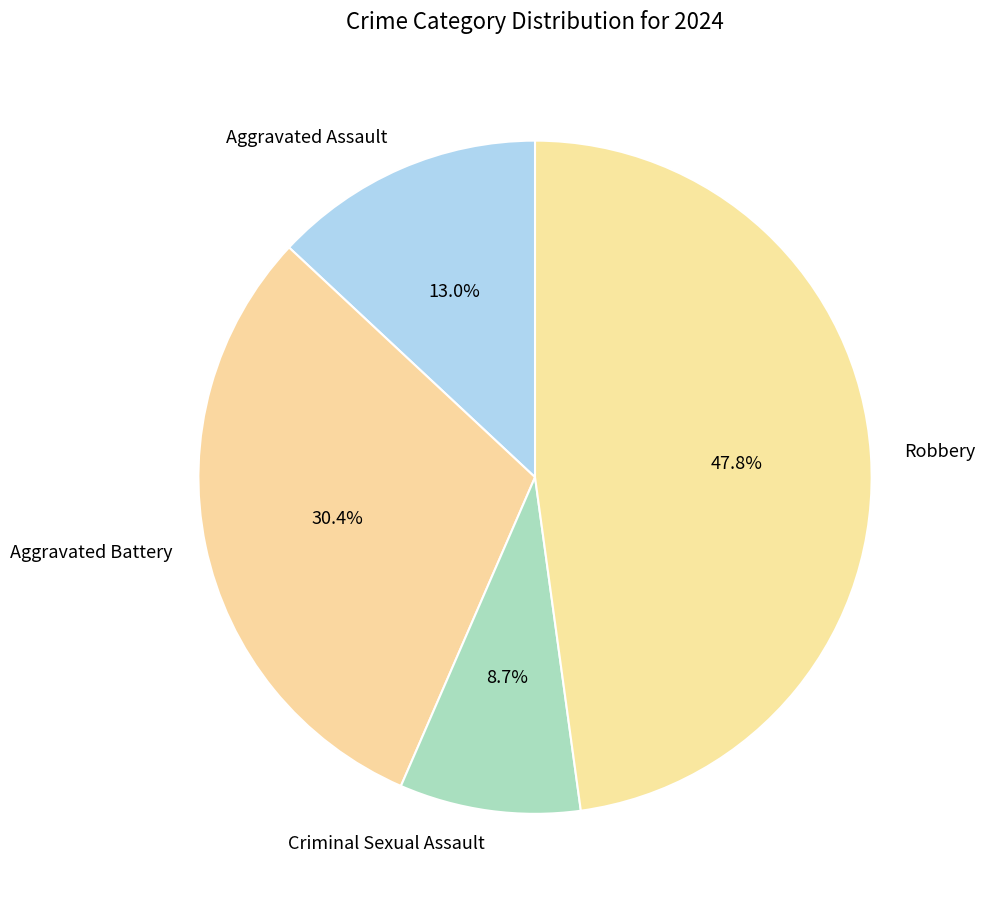

Approximately how many times larger is the value at Robbery compared to Criminal Sexual Assault?

5.5